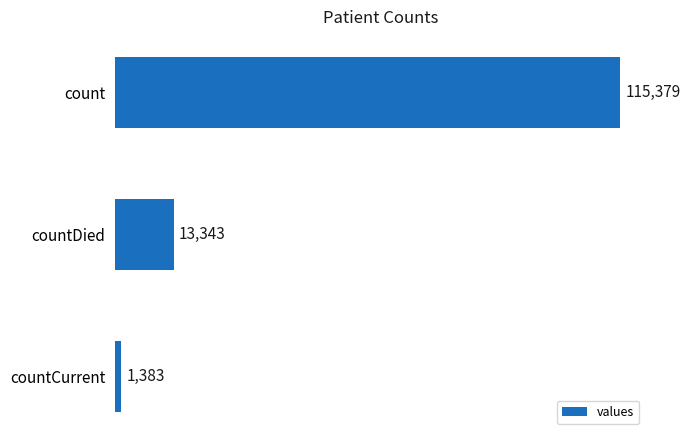

List the labels in order of value, largest first.

count, countDied, countCurrent